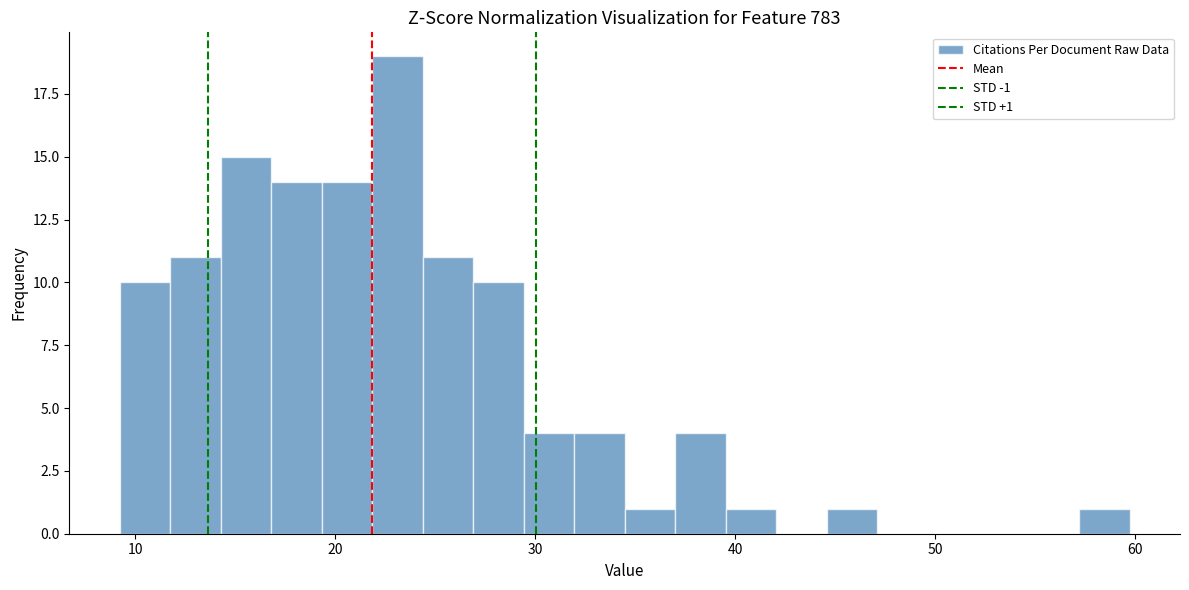

Read against the x-axis, roughly where is the centre of the tallest bar?

23